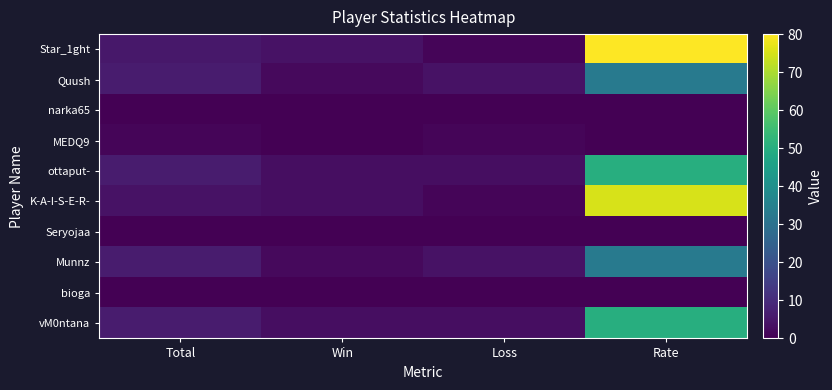

Reading left to right, what are all the values shown in this chart?

Star_1ght: Total=5	Win=4	Loss=1	Rate=80
Quush: Total=6	Win=2	Loss=4	Rate=33
narka65: Total=0	Win=0	Loss=0	Rate=0
MEDQ9: Total=1	Win=0	Loss=1	Rate=0
ottaput-: Total=6	Win=3	Loss=3	Rate=50
K-A-I-S-E-R-: Total=4	Win=3	Loss=1	Rate=75
Seryojaa: Total=0	Win=0	Loss=0	Rate=0
Munnz: Total=6	Win=2	Loss=4	Rate=33
bioga: Total=0	Win=0	Loss=0	Rate=0
vM0ntana: Total=6	Win=3	Loss=3	Rate=50